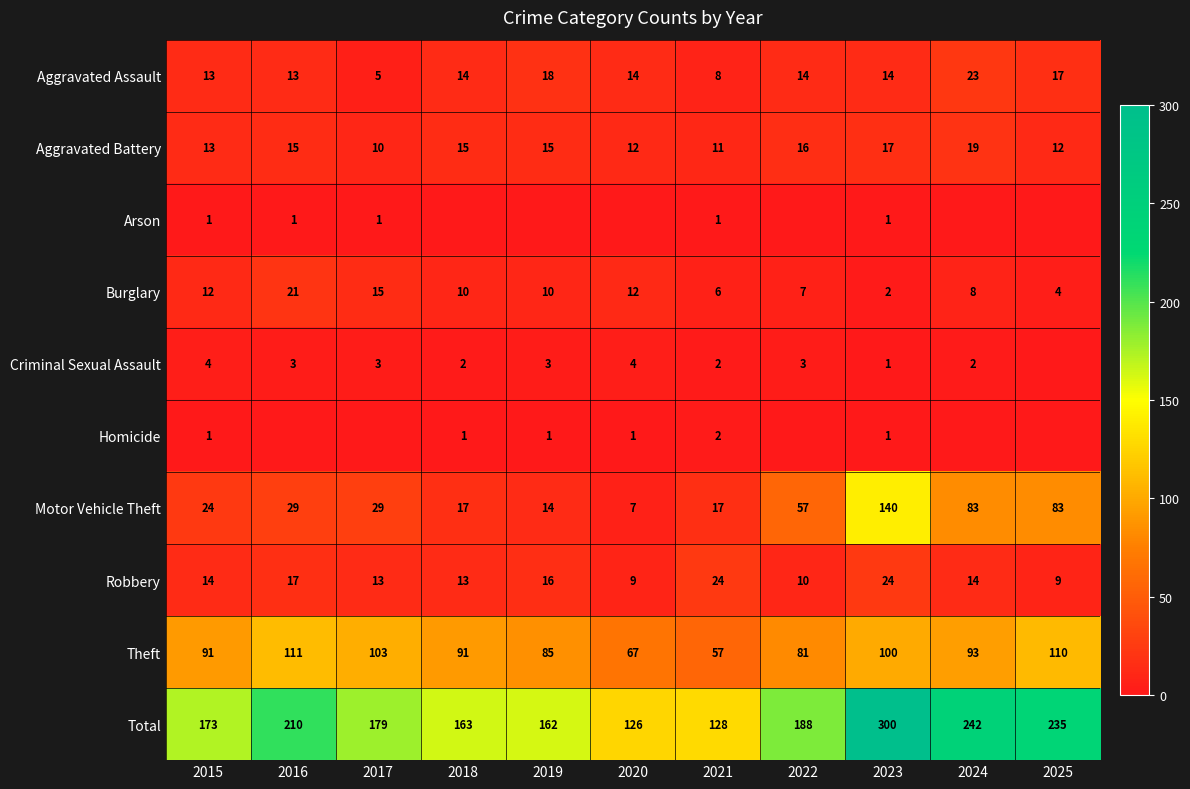

True or false: Homicide has a value of 1 at 2018.

True